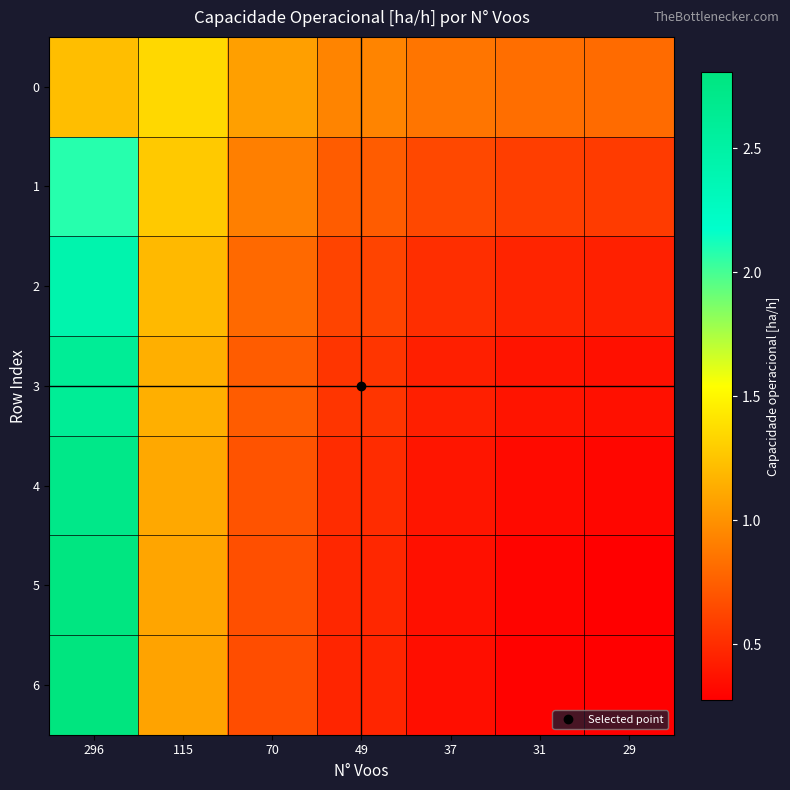

What is the total value across all series at 31?

3.2